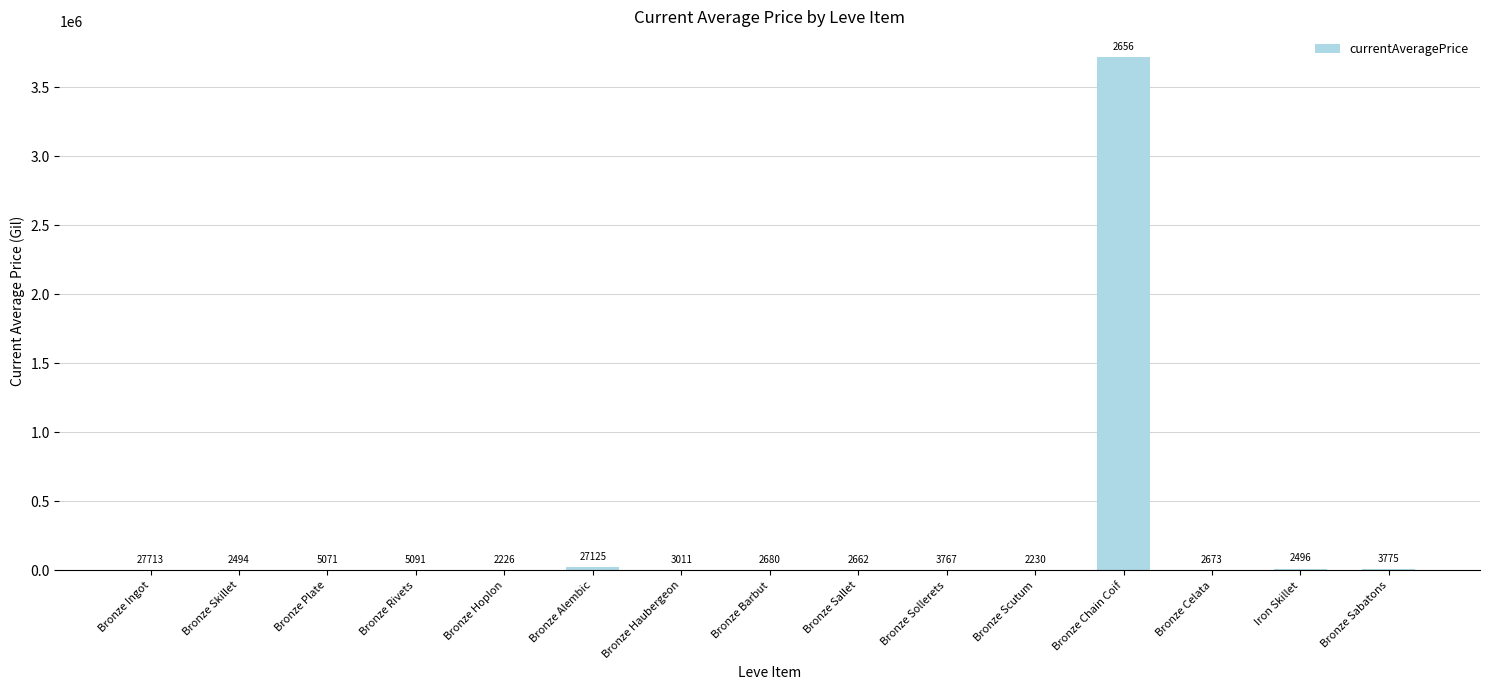

What is the change in value from Bronze Hoplon to Bronze Alembic?

+24899.0